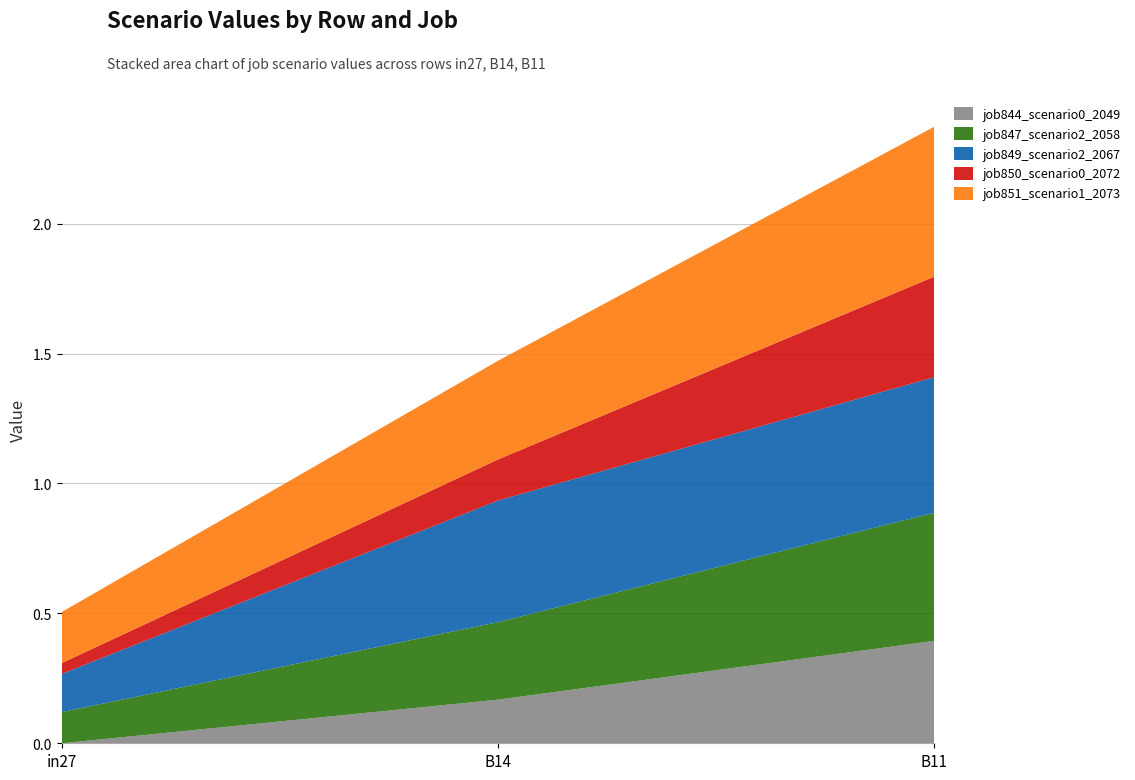

Reading left to right, transcribe all the data shown in this chart.

job844_scenario0_2049: in27=0.0	B14=0.2	B11=0.4
job847_scenario2_2058: in27=0.1	B14=0.3	B11=0.5
job849_scenario2_2067: in27=0.1	B14=0.5	B11=0.5
job850_scenario0_2072: in27=0.0	B14=0.2	B11=0.4
job851_scenario1_2073: in27=0.2	B14=0.4	B11=0.6